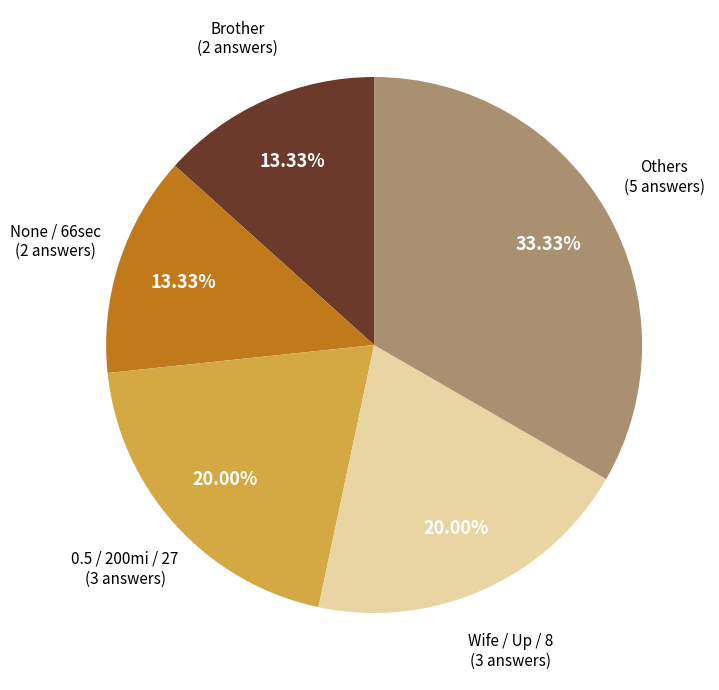

Is there a majority slice in this chart?

No